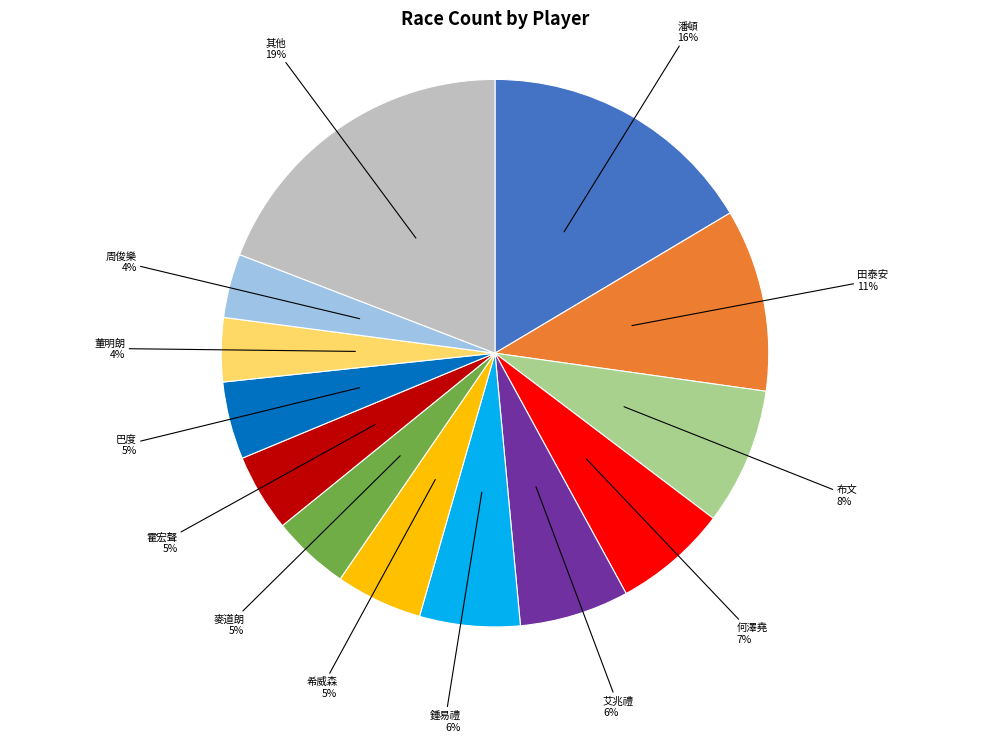

How many slices are in this pie chart?

13